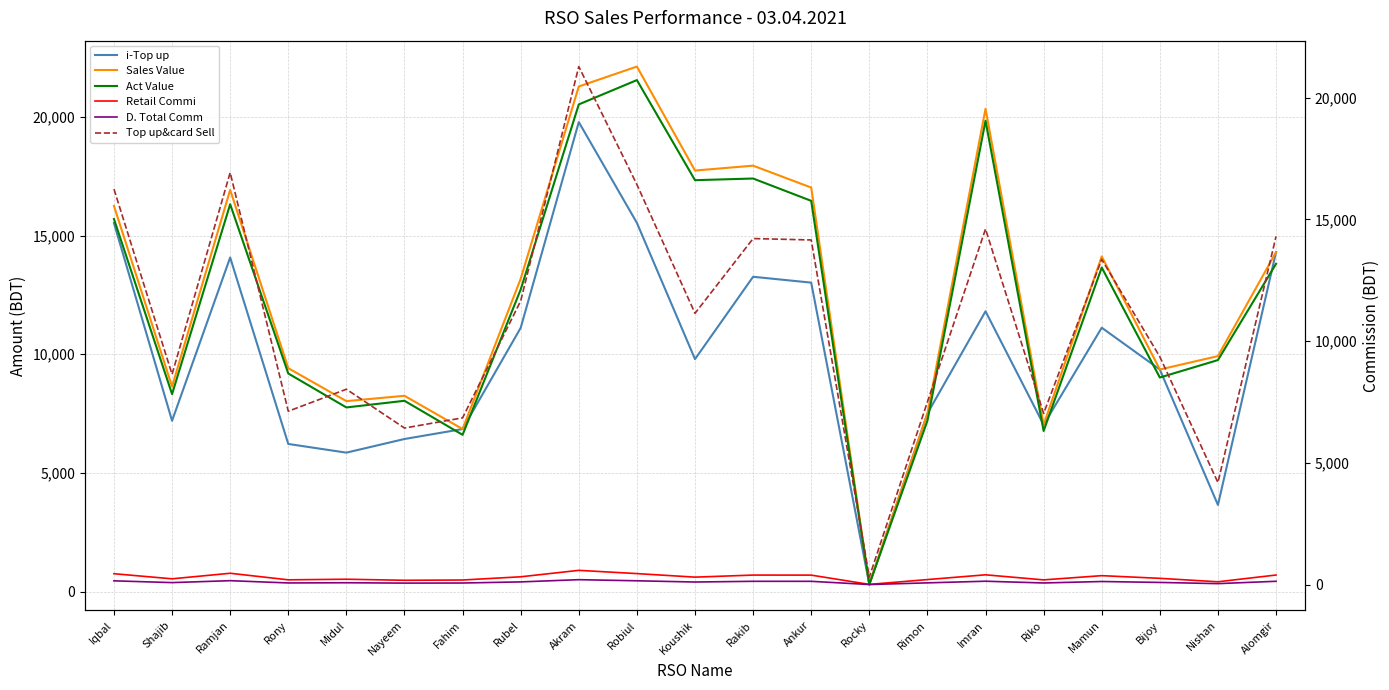

How many values in the Top up&card Sell series exceed 11145?

10